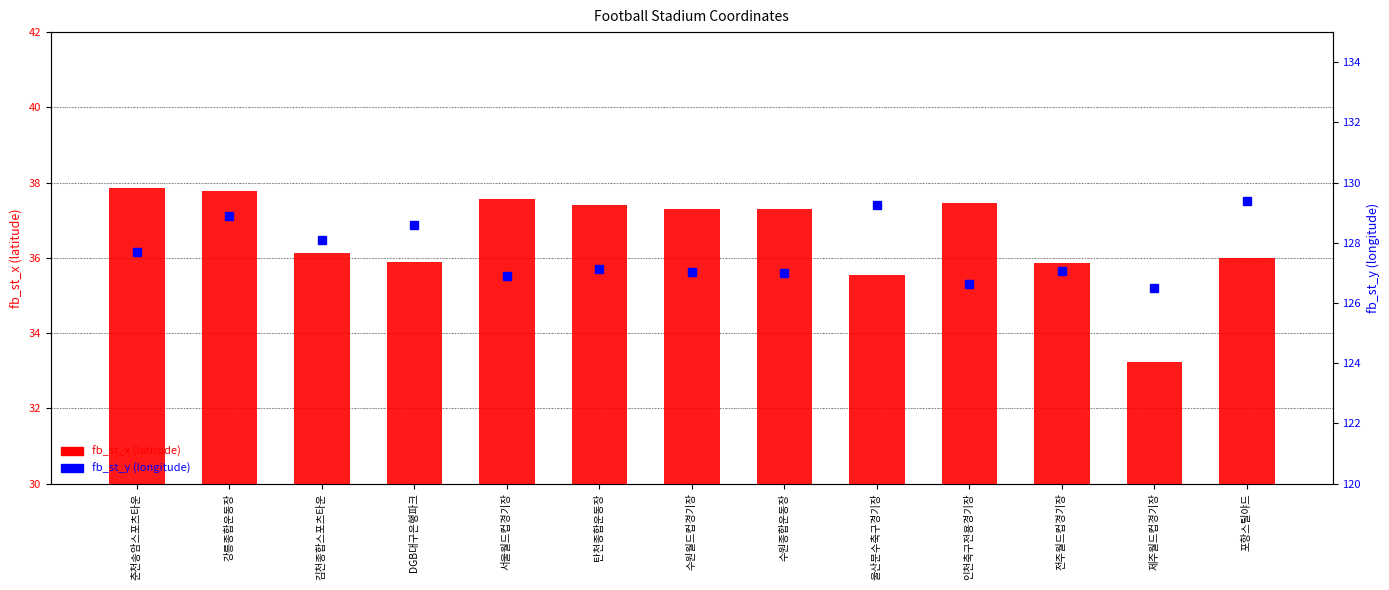

What is the lowest value of the fb_st_y (longitude) series?

126.5